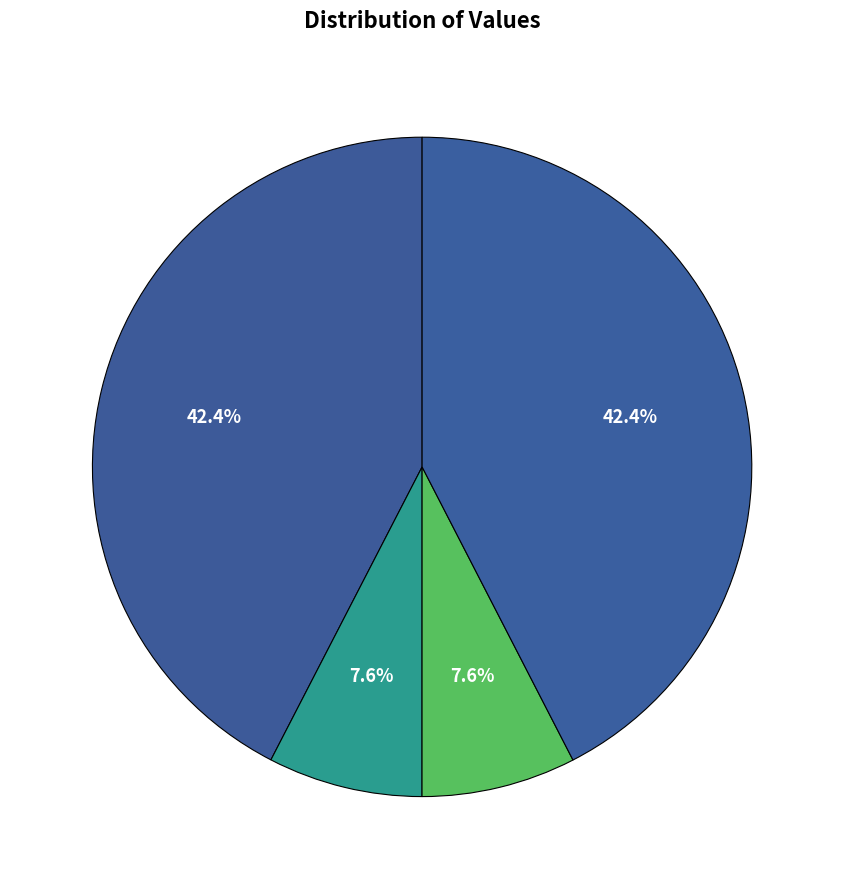

Count the number of slices in the pie.

4